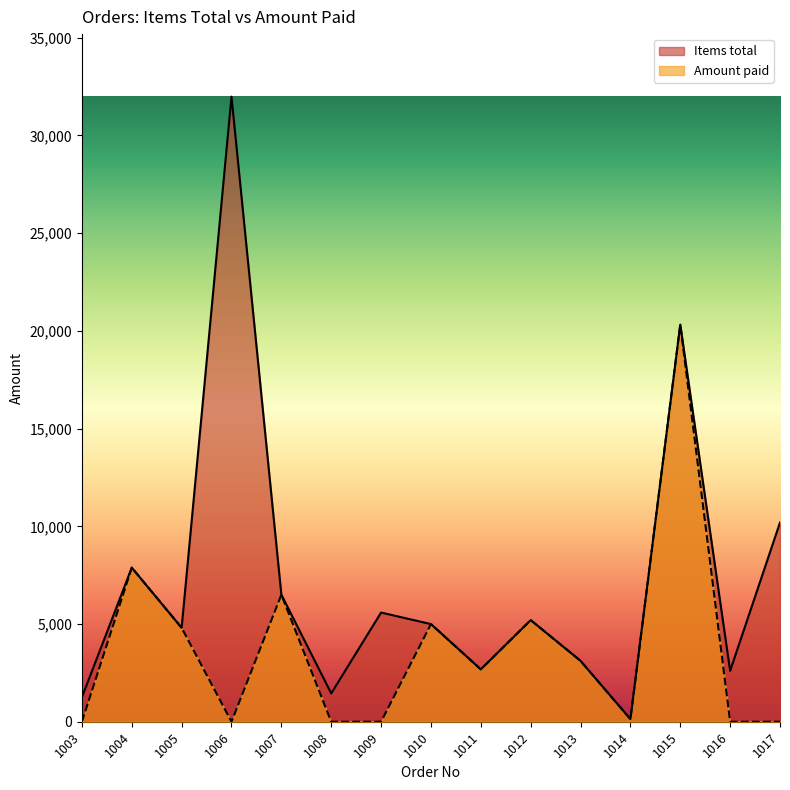

Reading right to left, extract all data points from this chart.

Items total: 10195.0	2605.0	20321.8	134.8	3115.0	5201.0	2679.8	4996.0	5587.0	1449.5	6500.0	31987.0	4807.0	7885.0	1250.0
Amount paid: 0.0	0.0	20321.8	134.8	3115.0	5201.0	2679.8	4996.0	0.0	0.0	6500.0	0.0	4807.0	7885.0	0.0